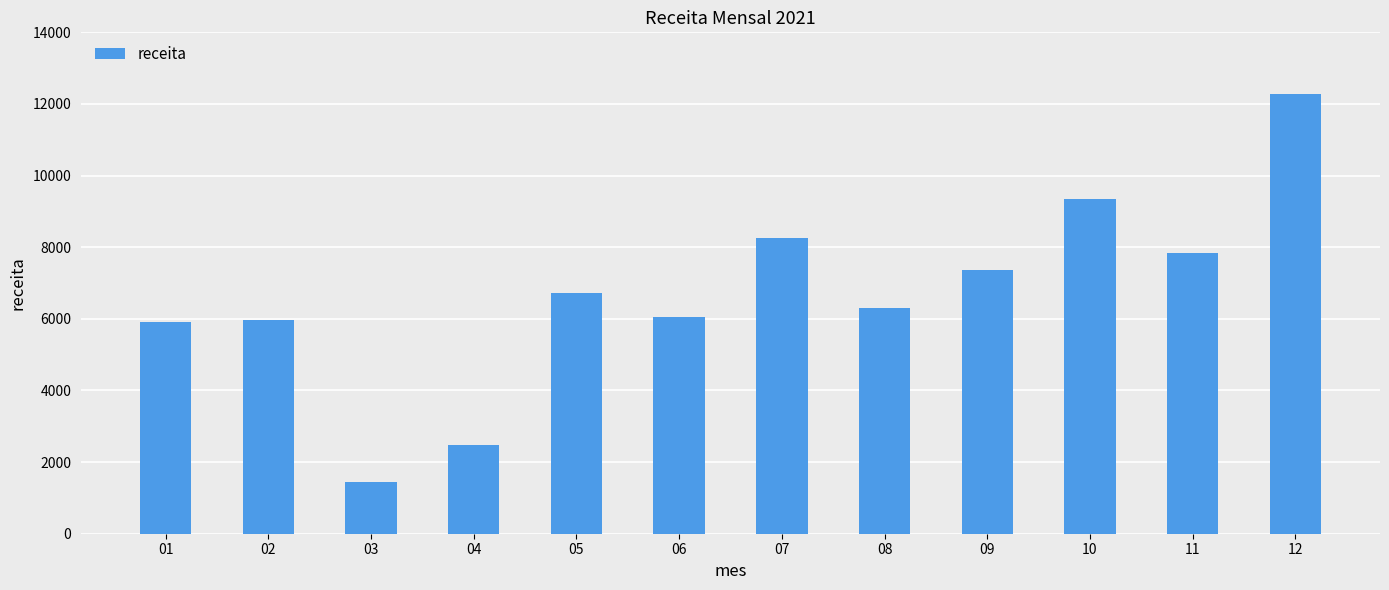

Reading right to left, what are all the values shown in this chart?

12=12268.5	11=7830.0	10=9351.5	09=7377.0	08=6311.5	07=8252.5	06=6038.5	05=6727.0	04=2479.5	03=1434.0	02=5973.5	01=5909.5